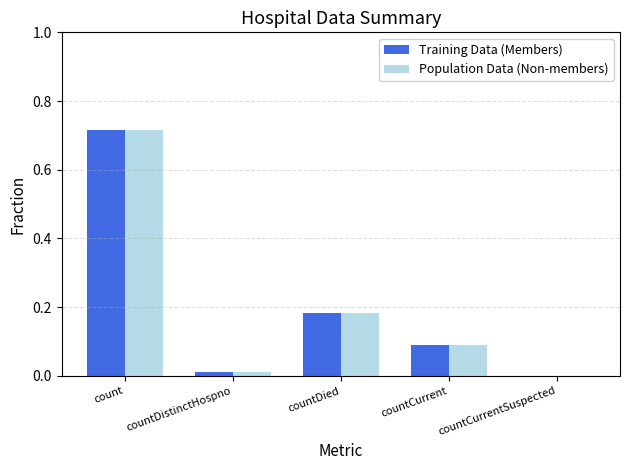

The value of Training Data (Members) at count is 1.0. True or false?

False